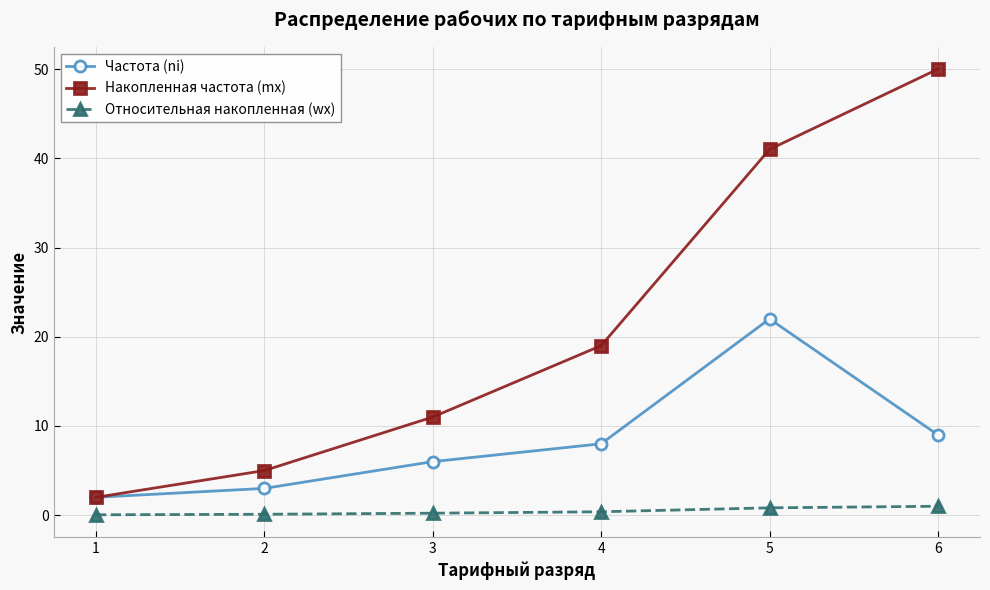

List the series in order of their overall mean, highest first.

Накопленная частота (mx), Частота (ni), Относительная накопленная (wx)